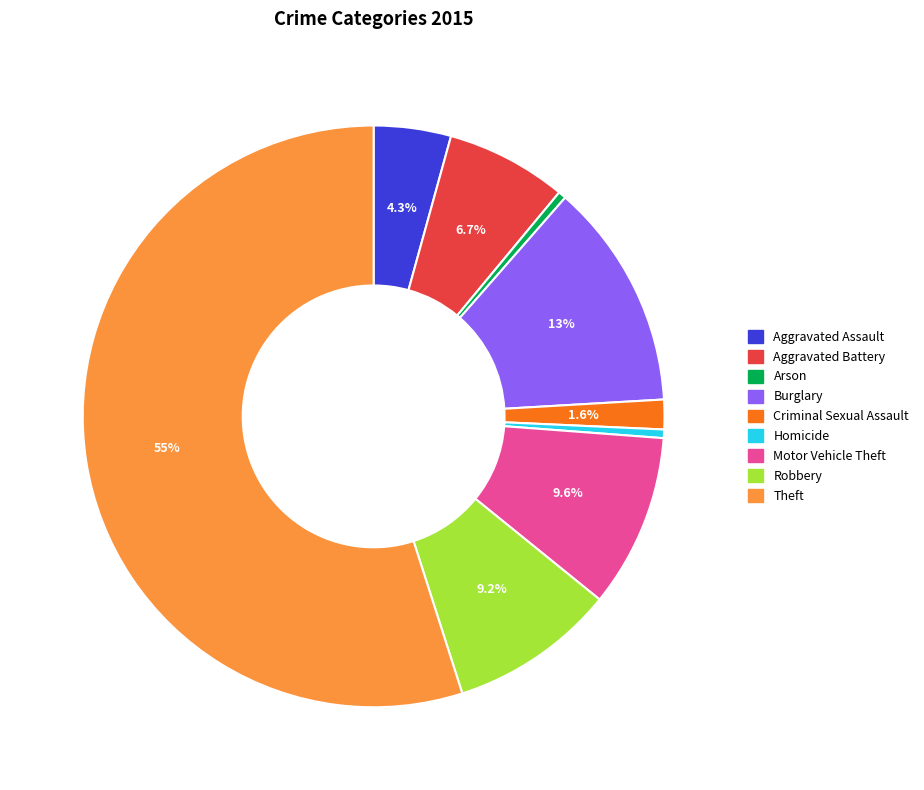

To the nearest percent, what is the difference between the Arson and Burglary slice percentages?

12%